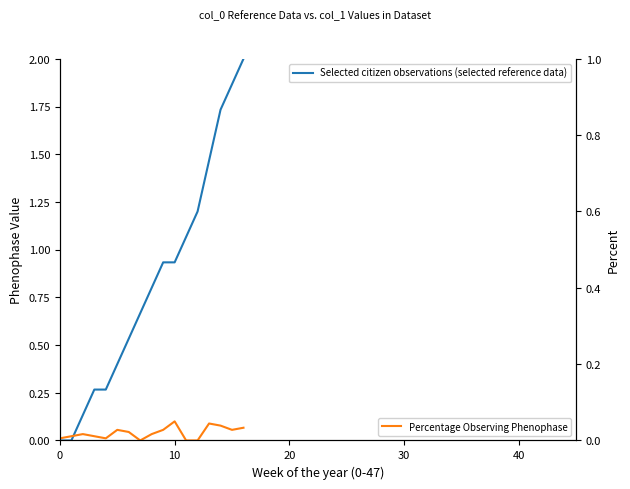

How many interior local peaks does the Percentage Observing Phenophase series have?

4